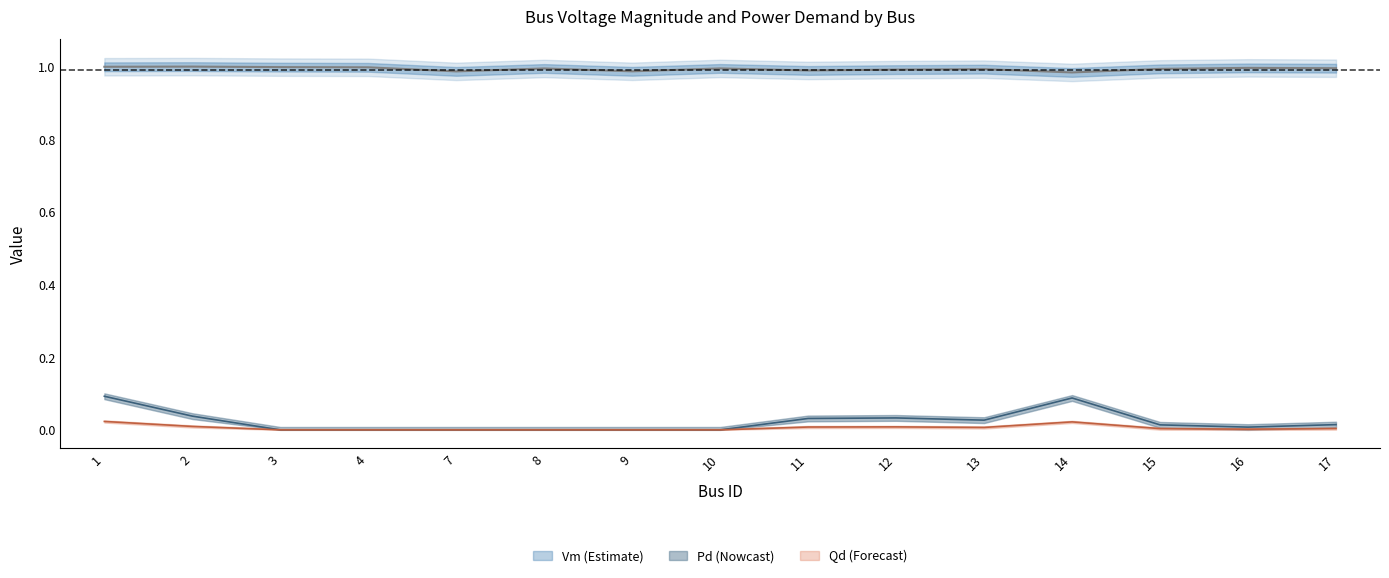

What is the total value across all series at 17?

1.0